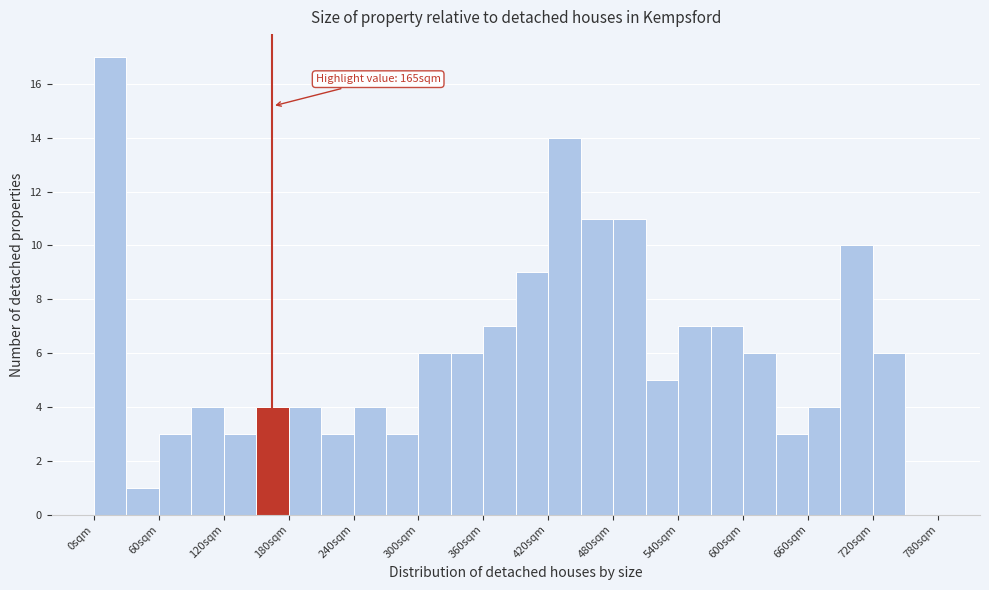

Around what value on the x-axis is the tallest bar? Give the approximate position of its centre, as read against the axis.

20